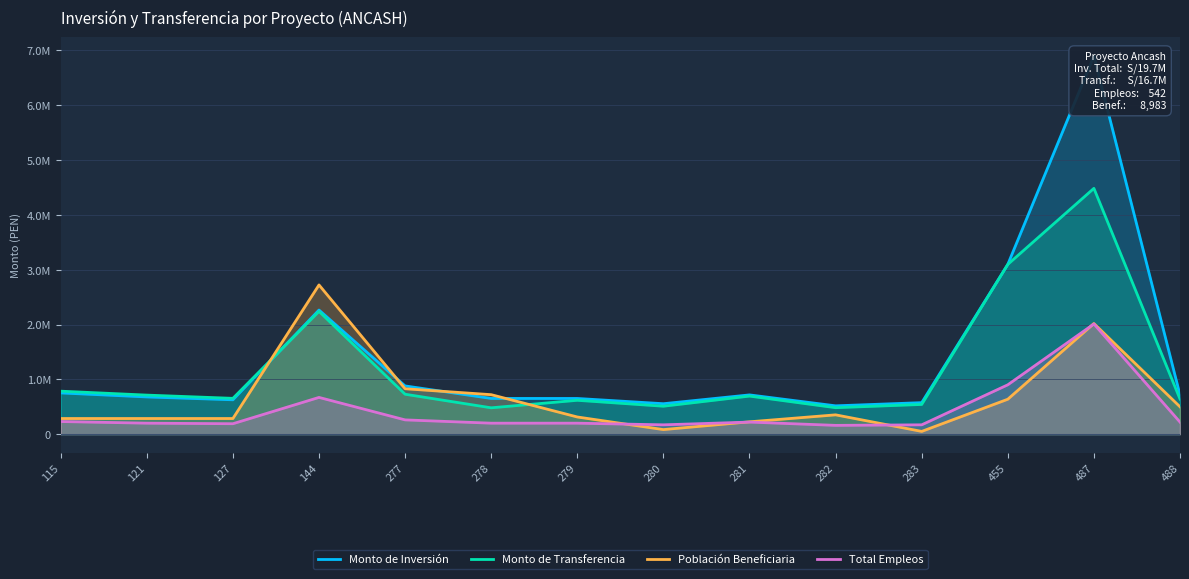

Rank the series at 279 from lowest to highest value.

Total Empleos, Población Beneficiaria, Monto de Transferencia, Monto de Inversión